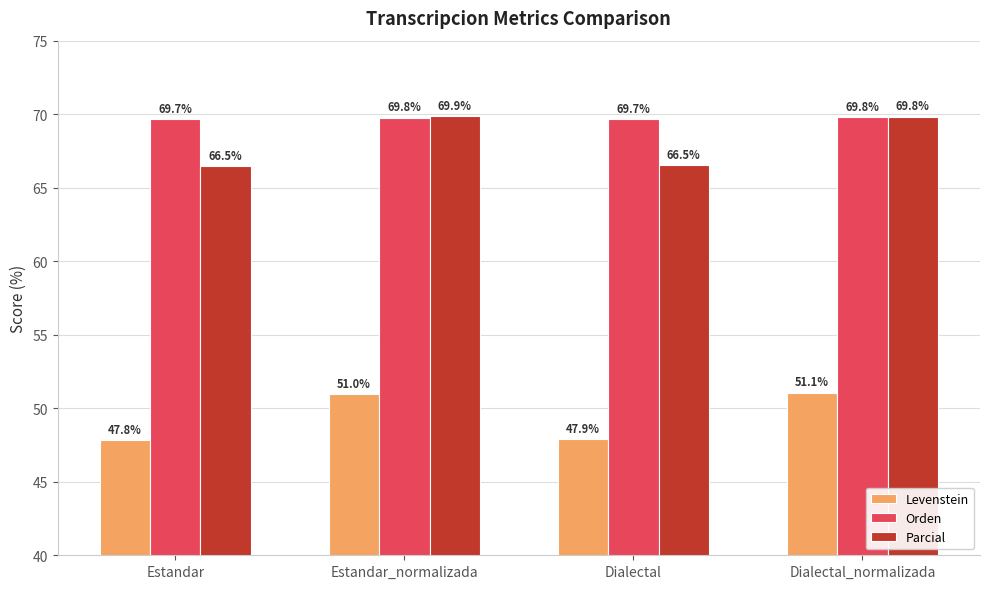

How many bars are there in each group?

3